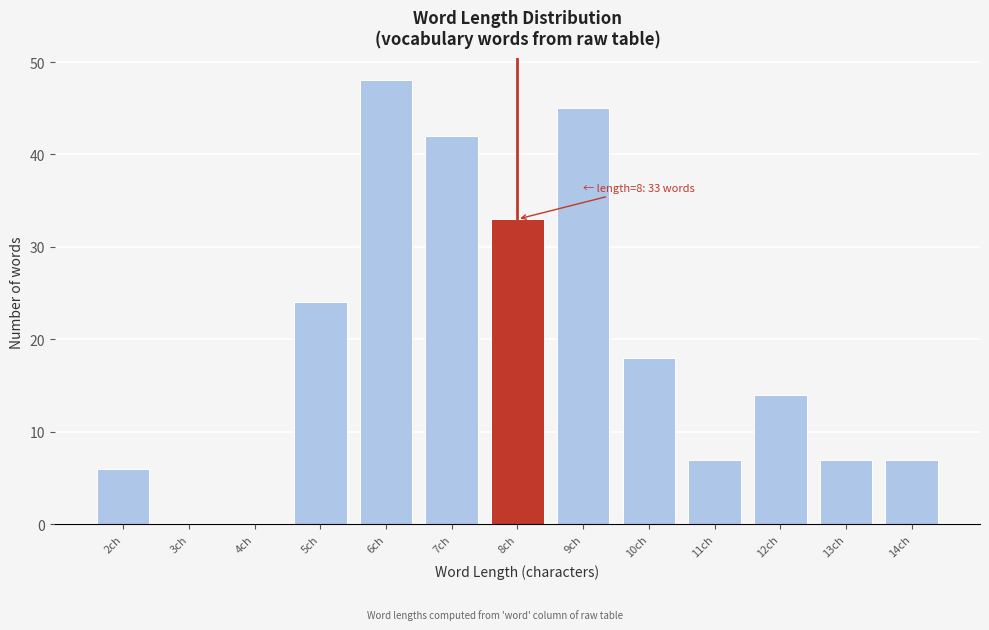

Over which range of the x-axis is the bar tallest?

5.5 to 6.5